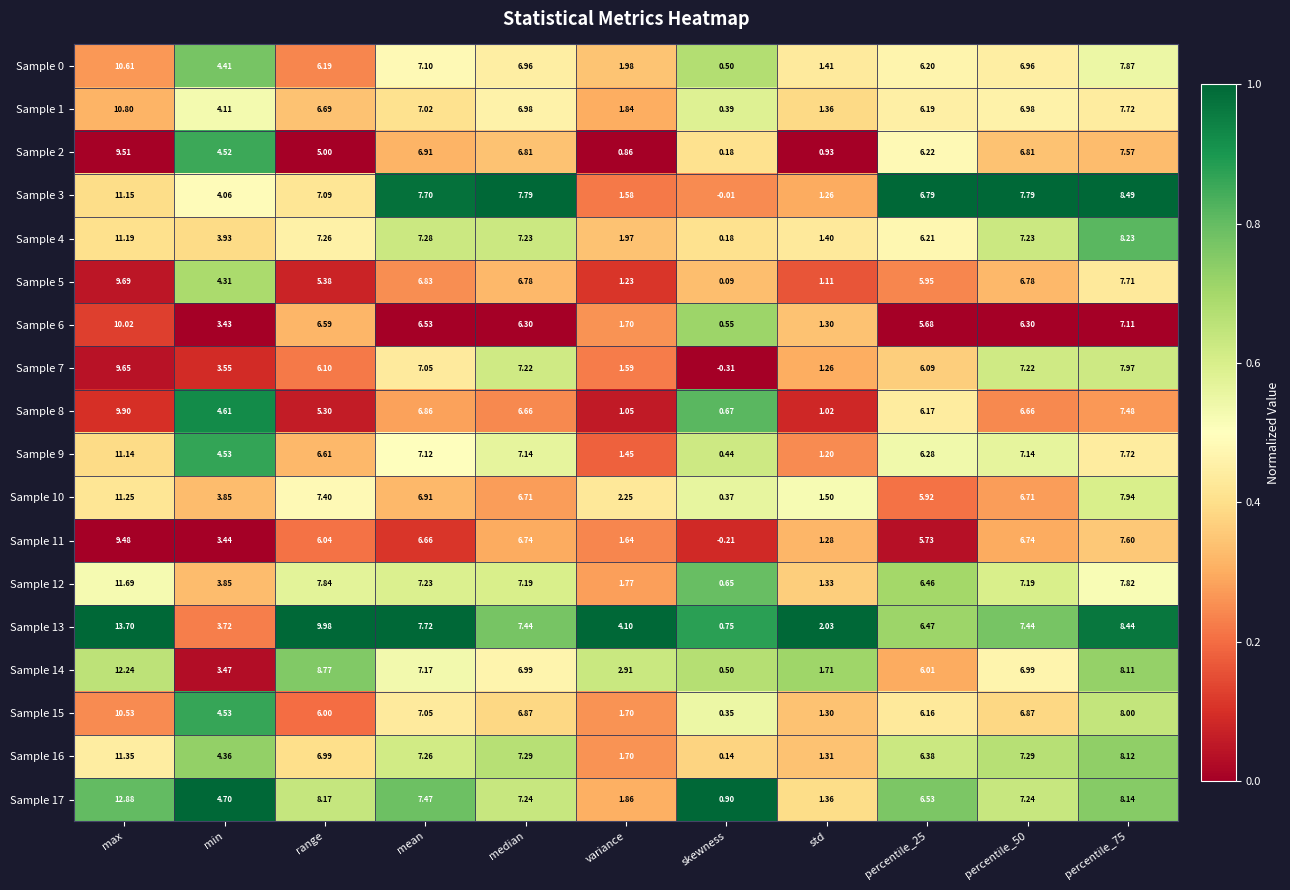

Where does the Sample 12 series first go above 7?

max